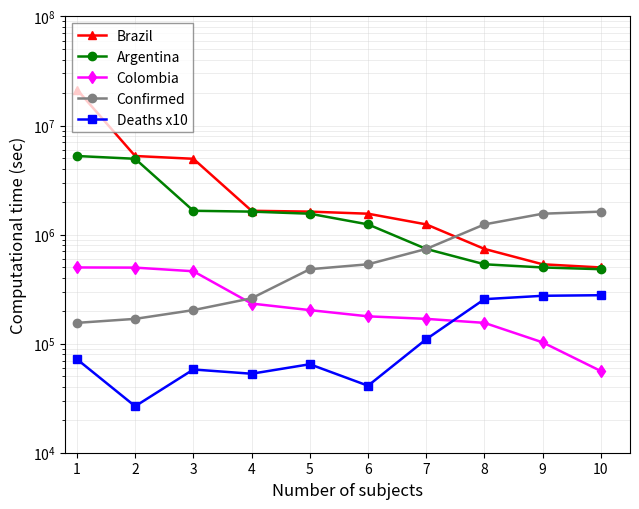

Which label corresponds to the largest value in the chart?

1